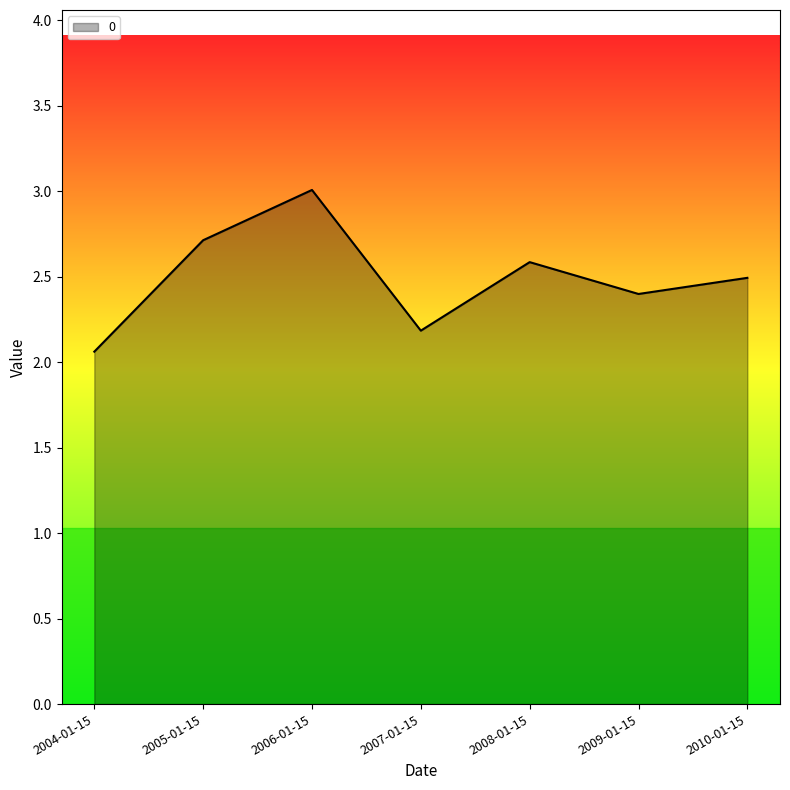

What position from the left is 2010-01-15?

7